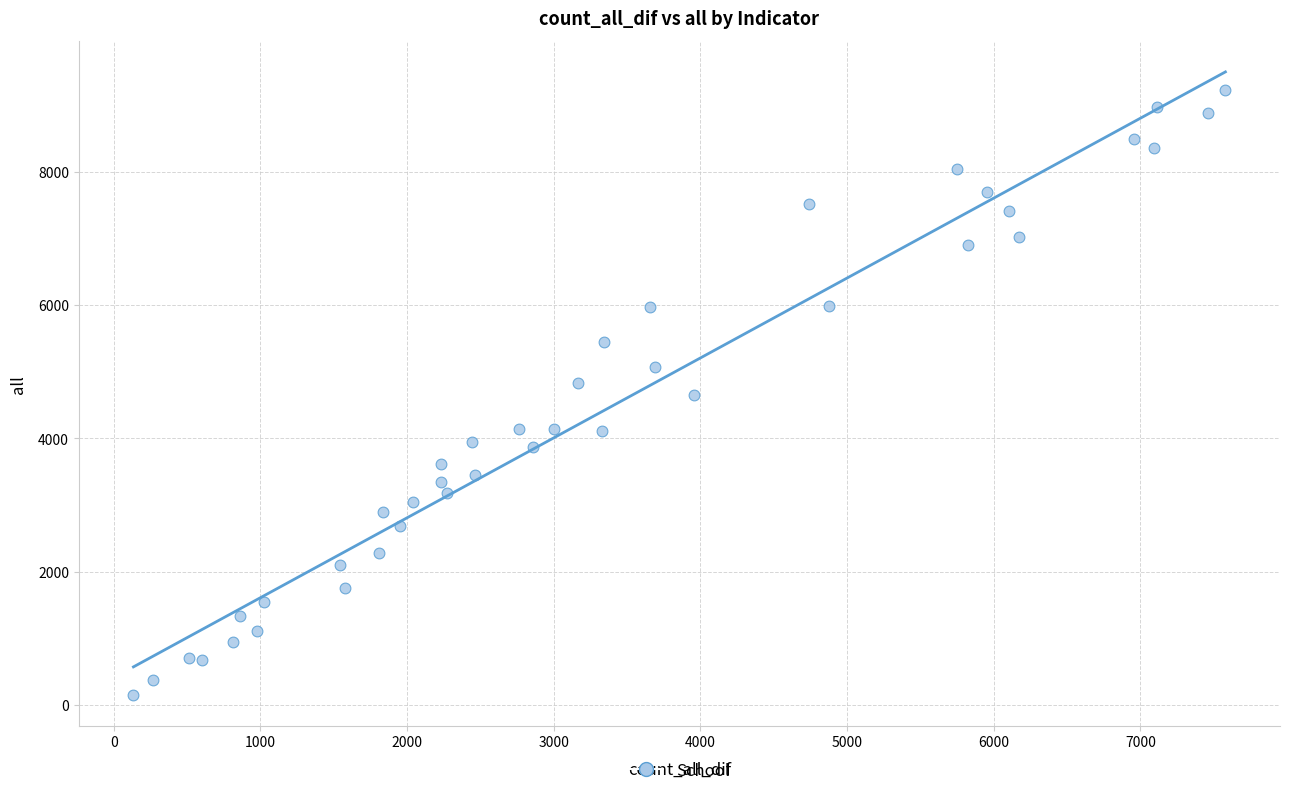

What is the range of X values (max minus min)?

7444